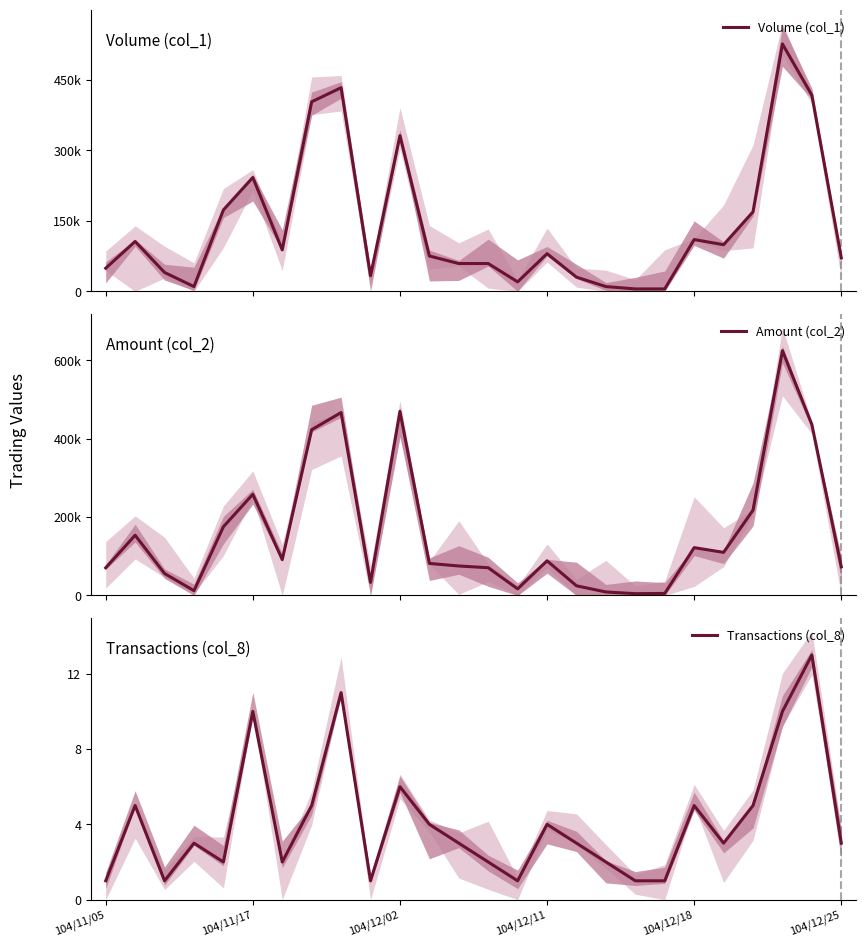

Where is Transactions (col_8) nearest to the value 7?

104/12/02